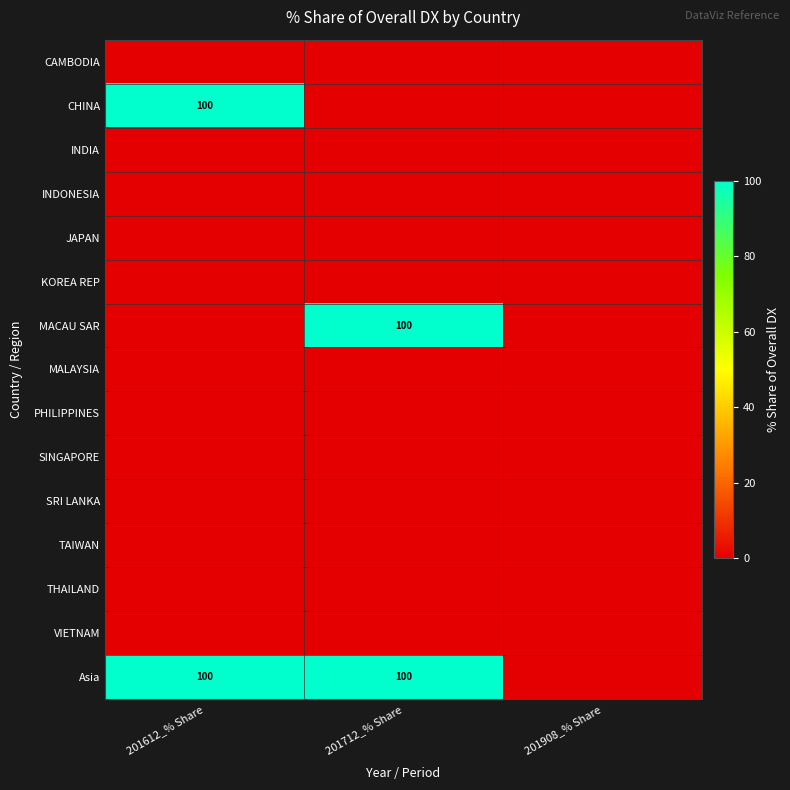

Between 201712_% Share and 201908_% Share, which is larger?

201712_% Share